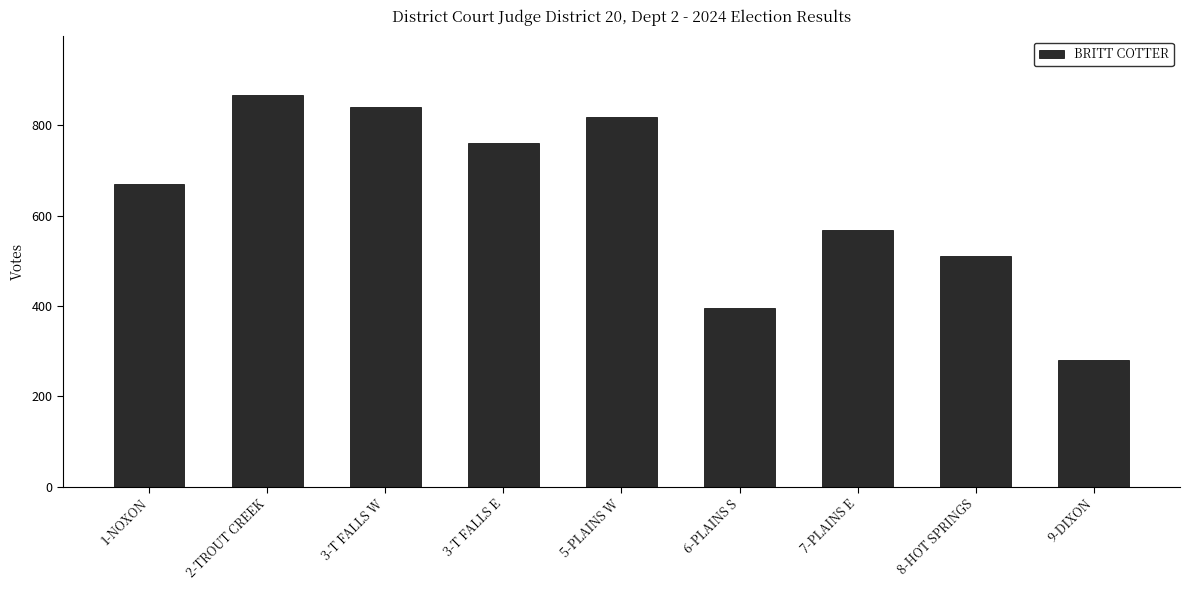

Read the value at 7-PLAINS E.

569